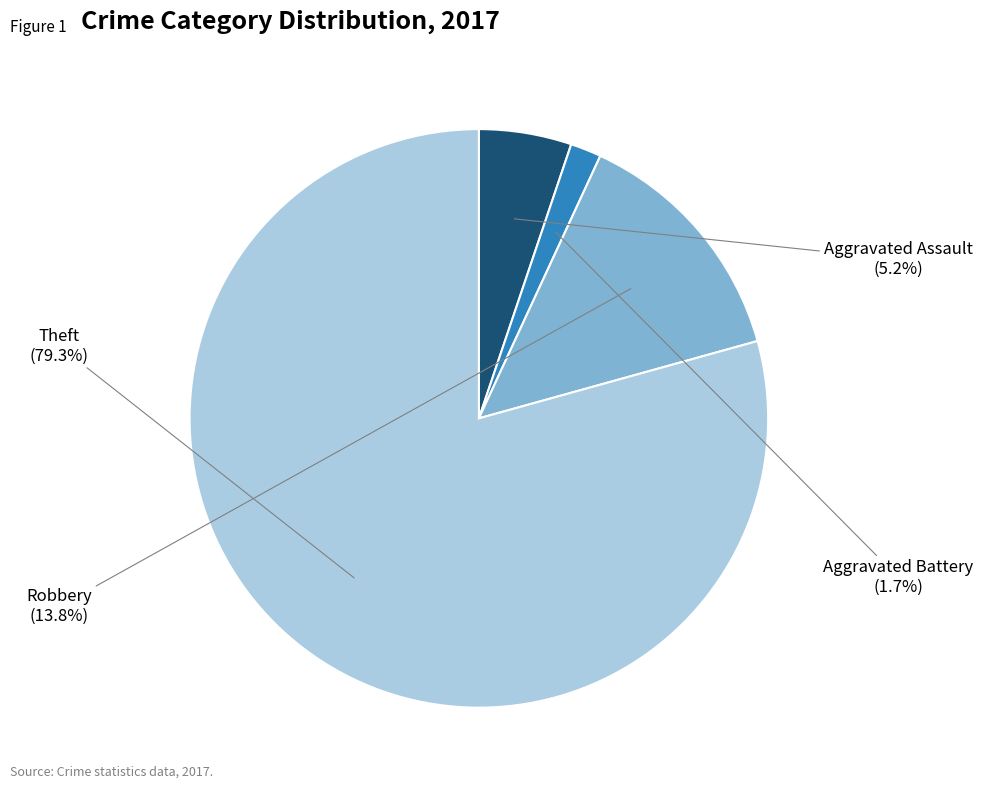

True or false: Aggravated Assault accounts for 15% of the total.

False